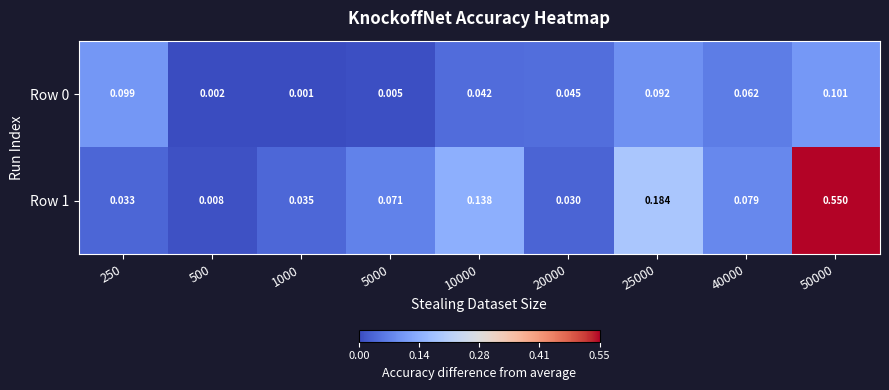

Is the value of Row 0 at 1000 greater than the value of Row 1 at 50000?

No